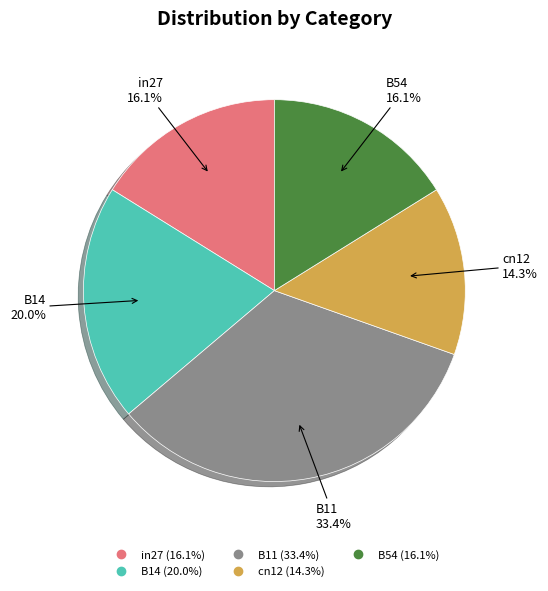

Is in27 the majority of the pie?

No